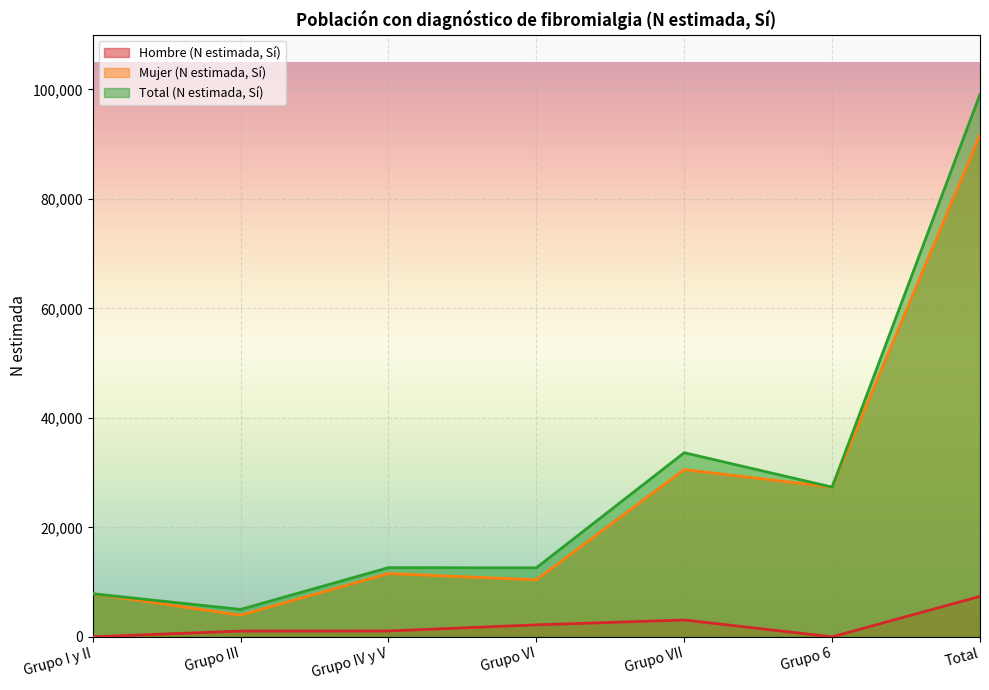

True or false: Mujer (N estimada, Sí) has a value of 10483 at Grupo 6.

False